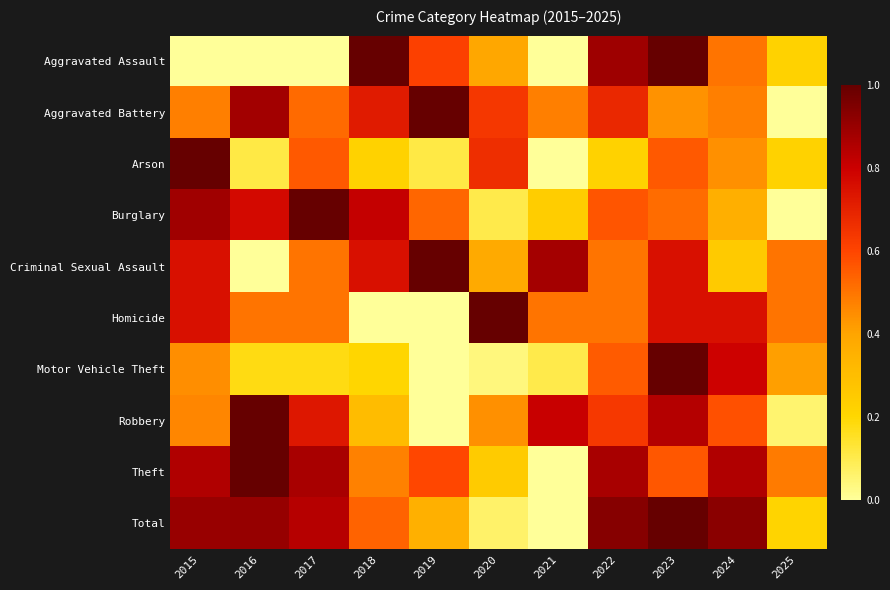

At how many categories does at least one series exceed 0?

11